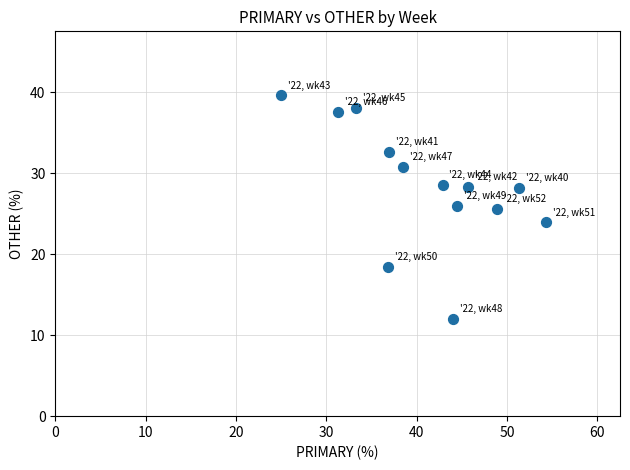

What is the range of X values (max minus min)?

29.3